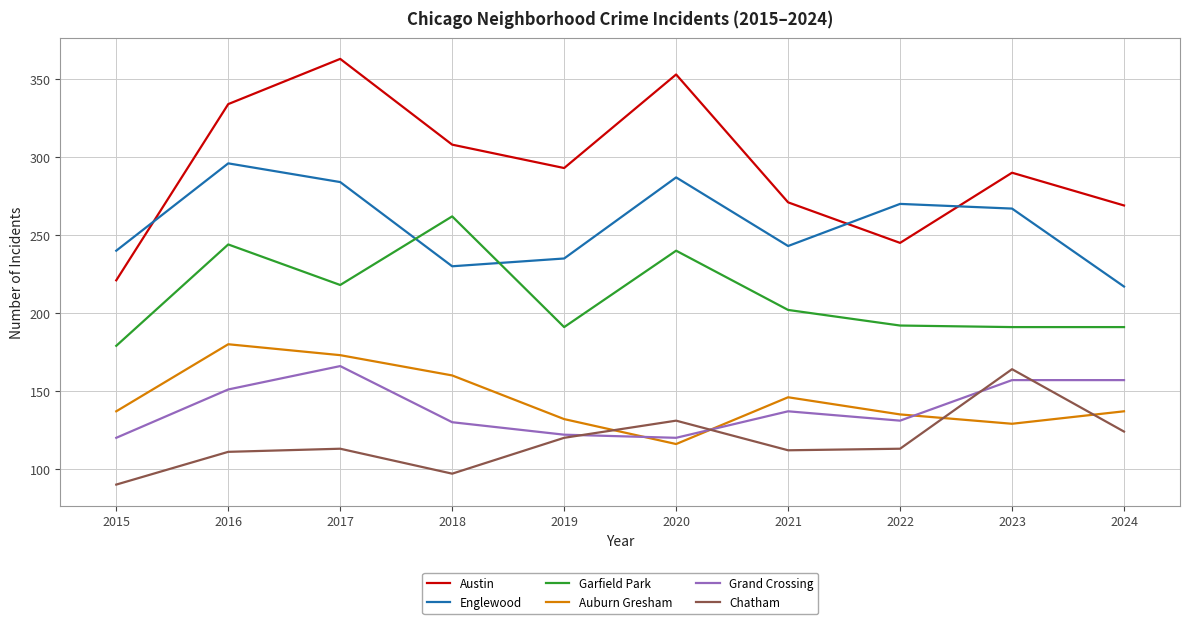

True or false: Englewood and Auburn Gresham cross at least once.

False